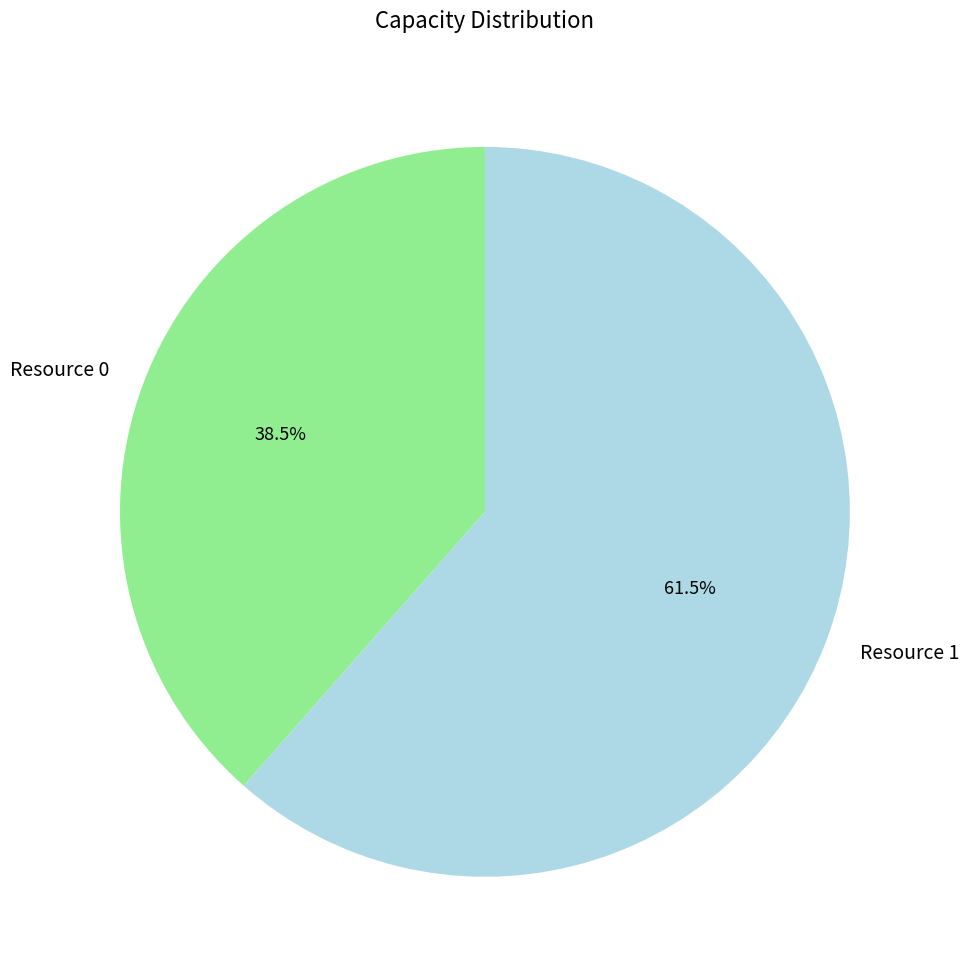

How many segments does this pie chart have?

2